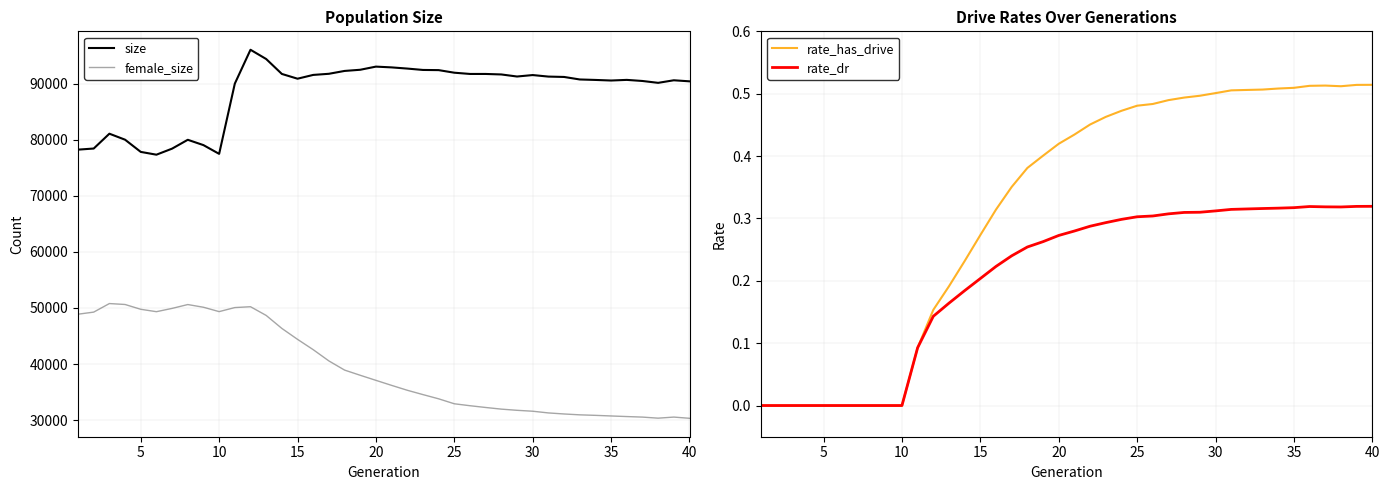

List the series in order of their peak value, highest first.

size, female_size, rate_has_drive, rate_dr